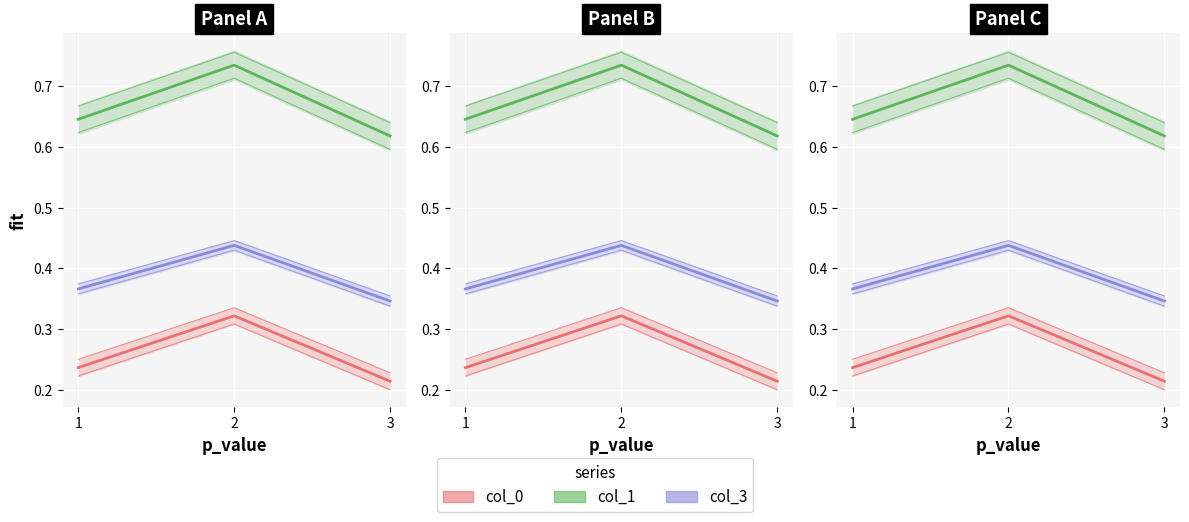

The col_3 series shows 0.4 at 1. True or false?

True